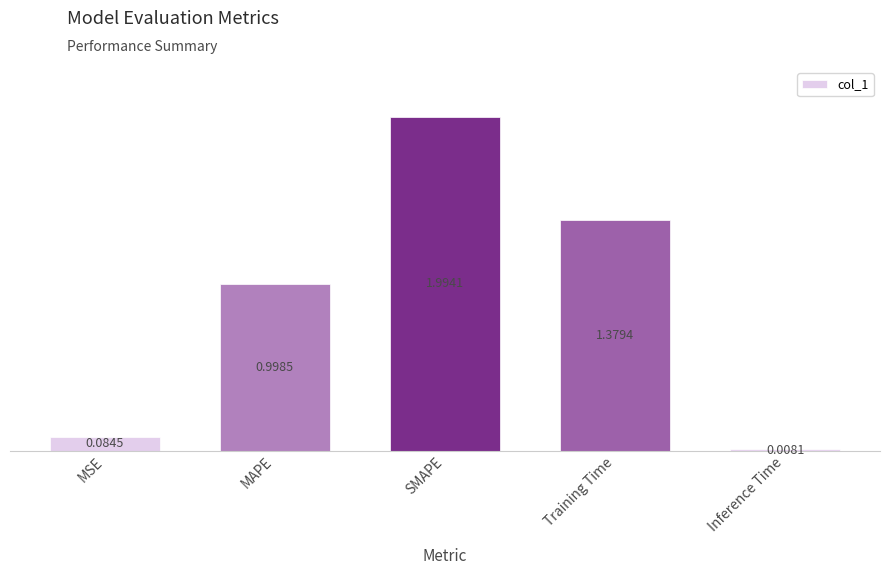

What is the difference between the maximum and second lowest values?

1.9